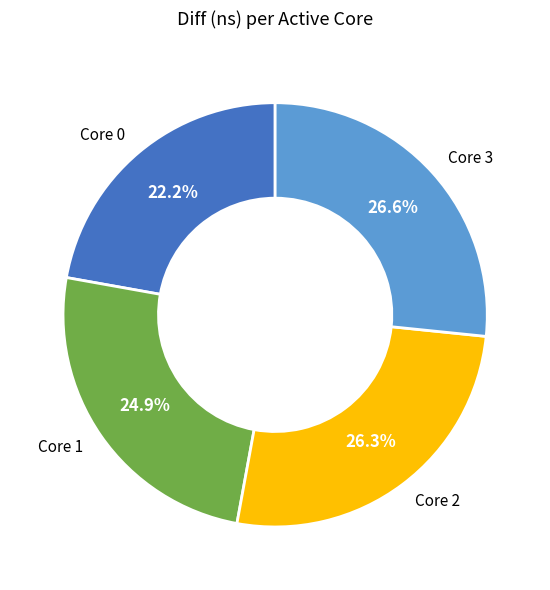

How many slices are in this pie chart?

4